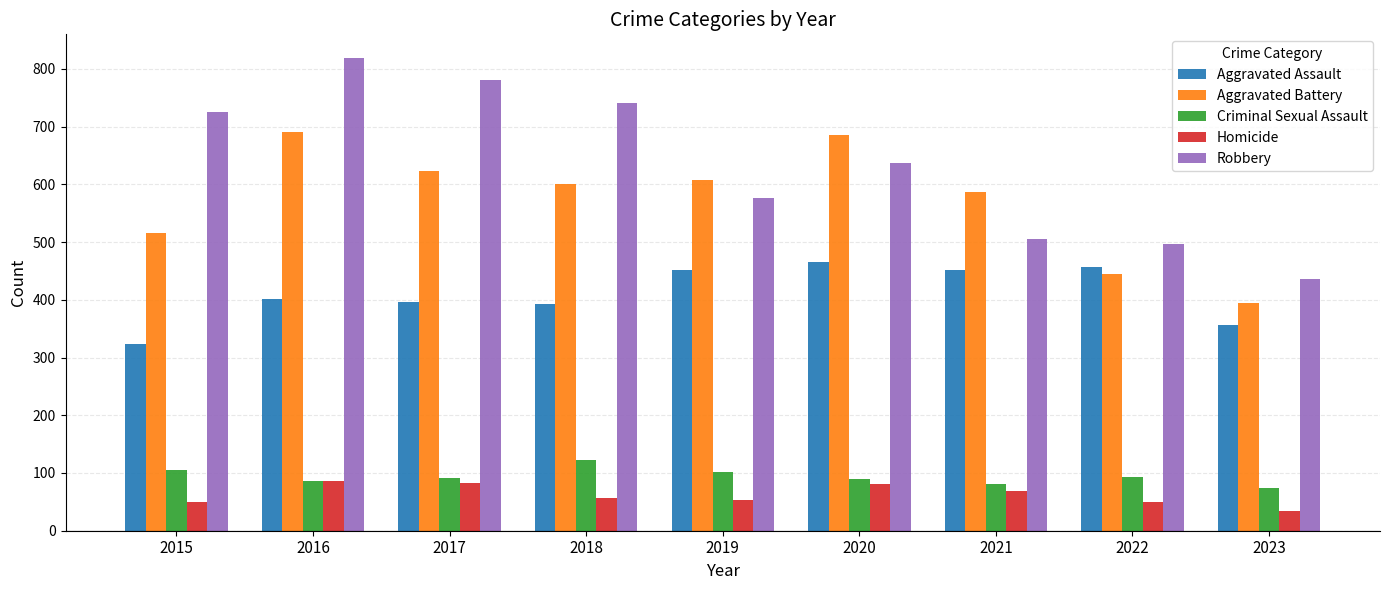

What is the difference between the second highest and second lowest values in the Aggravated Assault series?

100